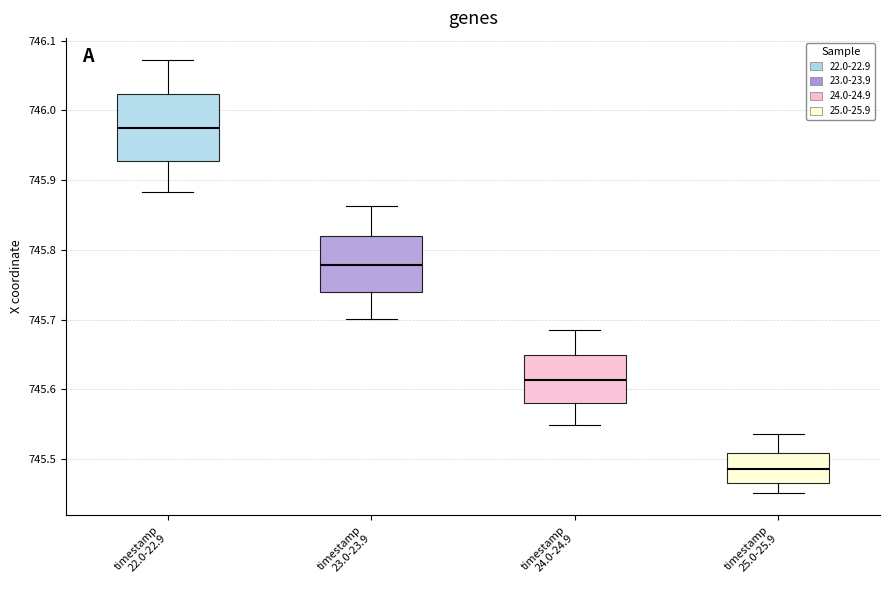

Reading left to right, transcribe this box plot: for each box, give where its median line is, the range the box spans, and where its two whiskers end, as read against the y-axis. The values are not printed on the chart, so give them approximately, as read against the axis.

timestamp 22.0-22.9: median 745.97, box 745.93 to 746.02, whiskers 745.88 to 746.07
timestamp 23.0-23.9: median 745.78, box 745.74 to 745.82, whiskers 745.70 to 745.86
timestamp 24.0-24.9: median 745.61, box 745.58 to 745.65, whiskers 745.55 to 745.69
timestamp 25.0-25.9: median 745.49, box 745.47 to 745.51, whiskers 745.45 to 745.54